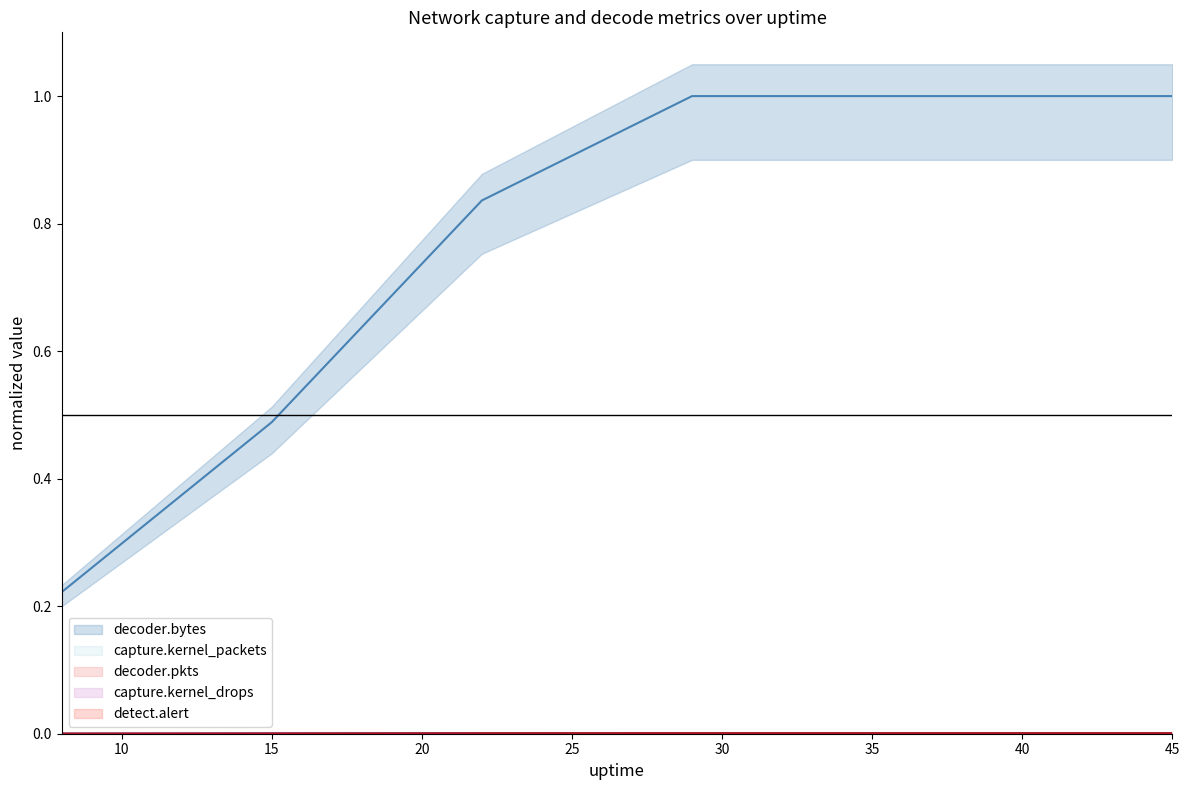

What is the difference between the highest and lowest values at 45?

1.0